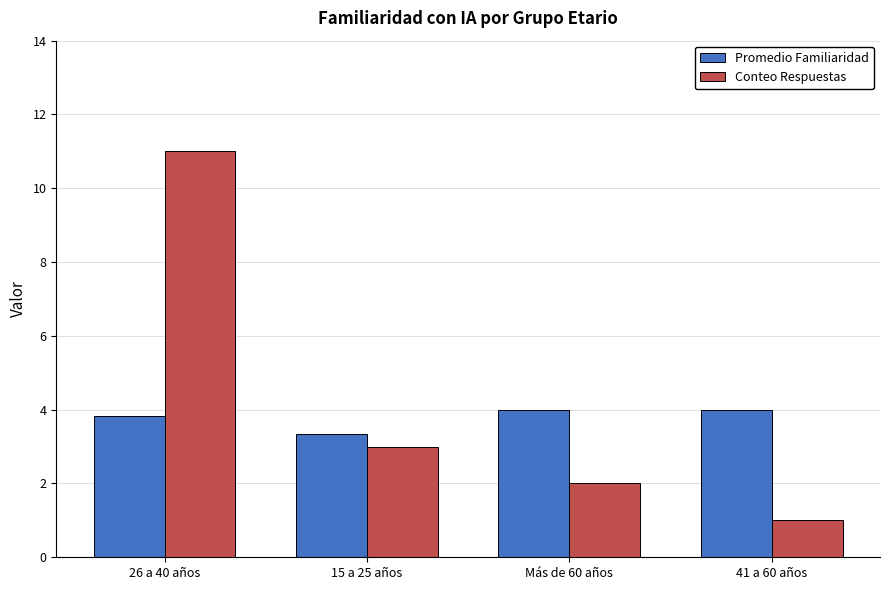

What is the spread (max minus min) of values at 26 a 40 años?

7.2